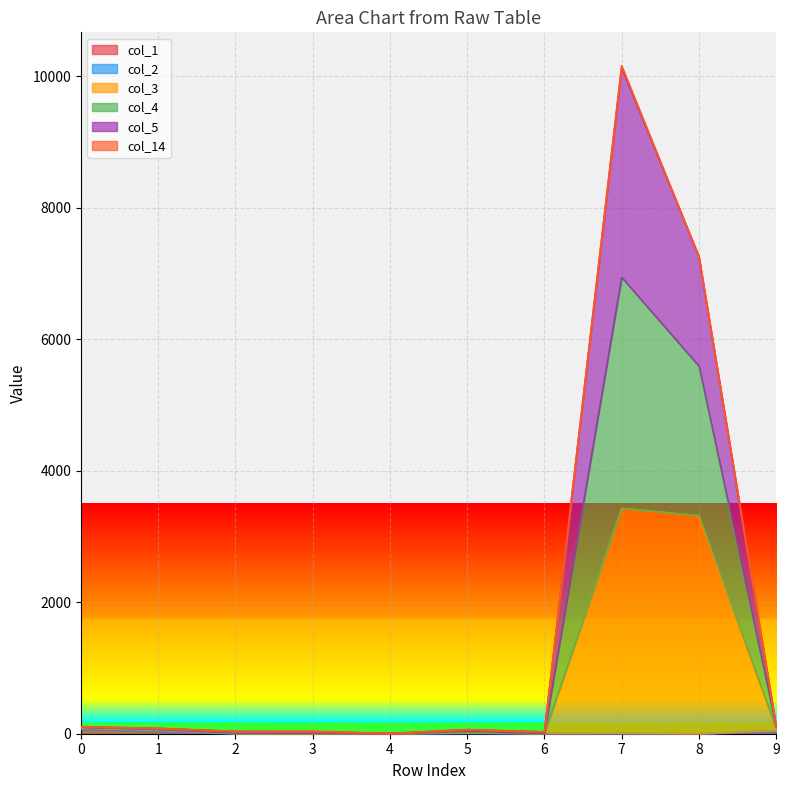

Which series has the largest total across all categories?

col_4